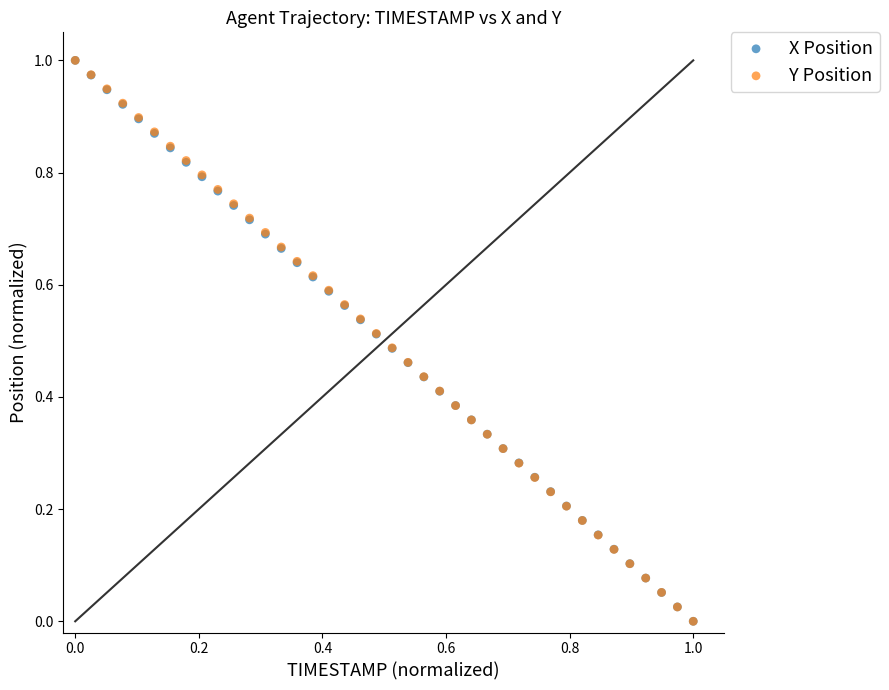

What are all the series names shown in the legend?

X Position, Y Position